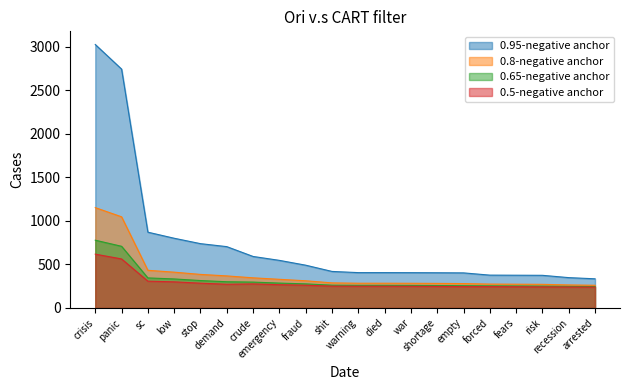

How many lines are shown in the chart?

4